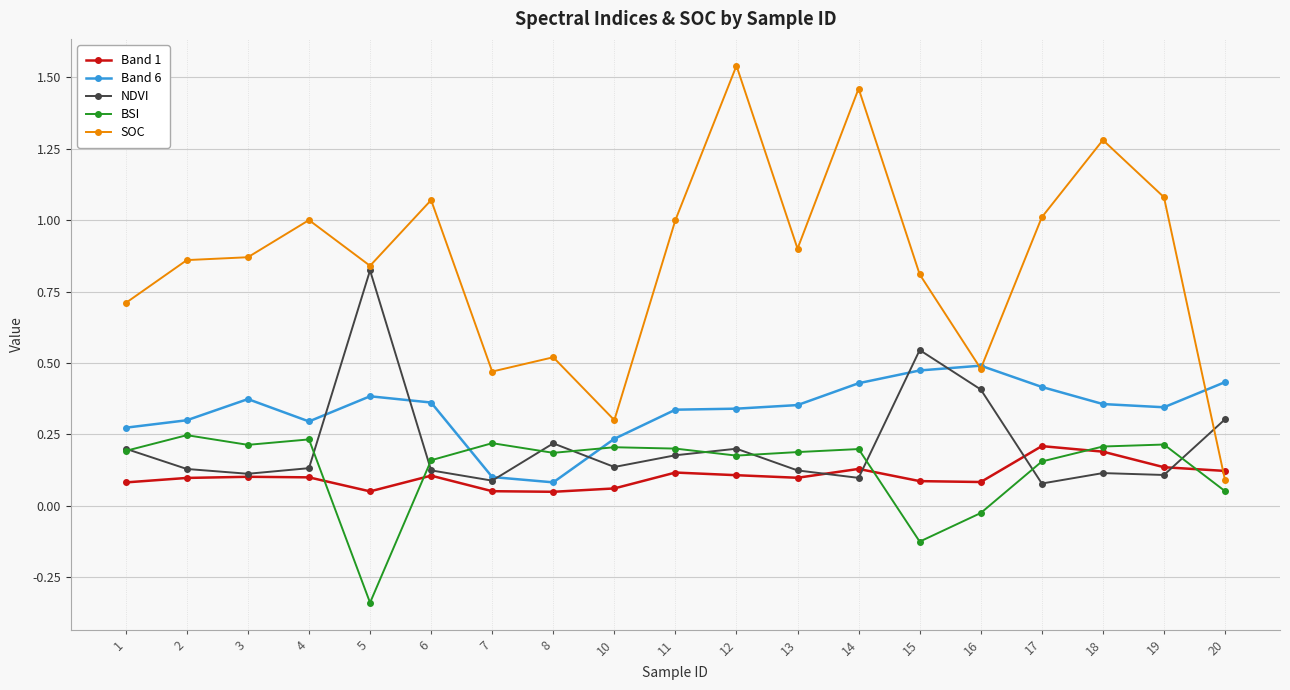

What is the total value across all series at 17?

1.9